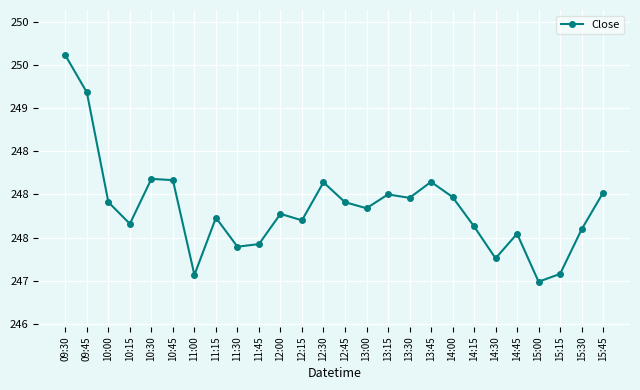

Is this an area chart (filled region under the line)?

No